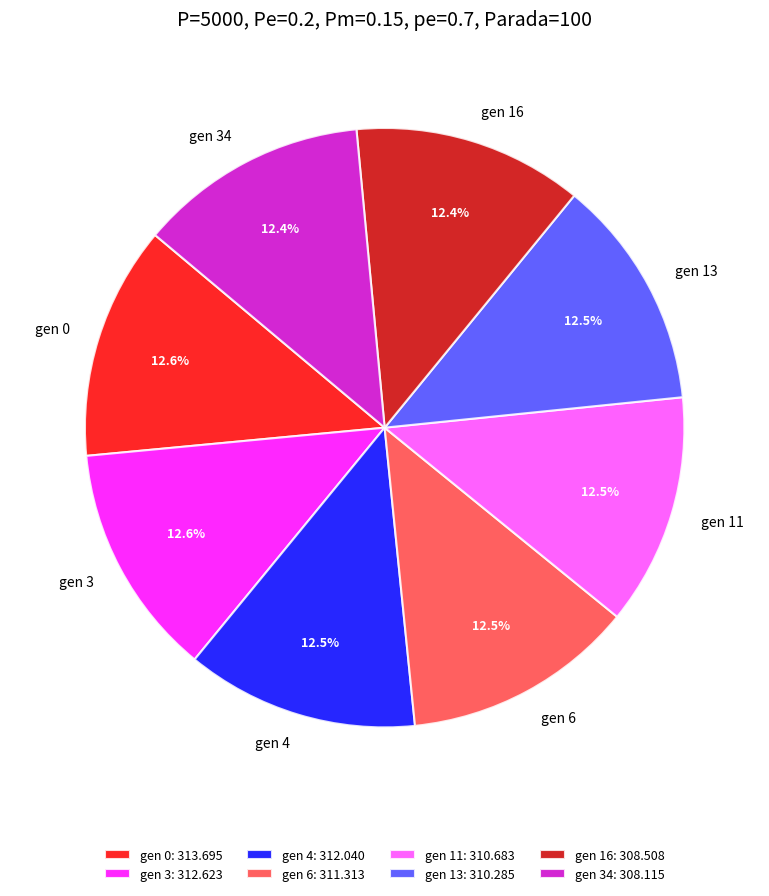

Approximately how many times larger is the value at gen 0 compared to gen 4?

1.0